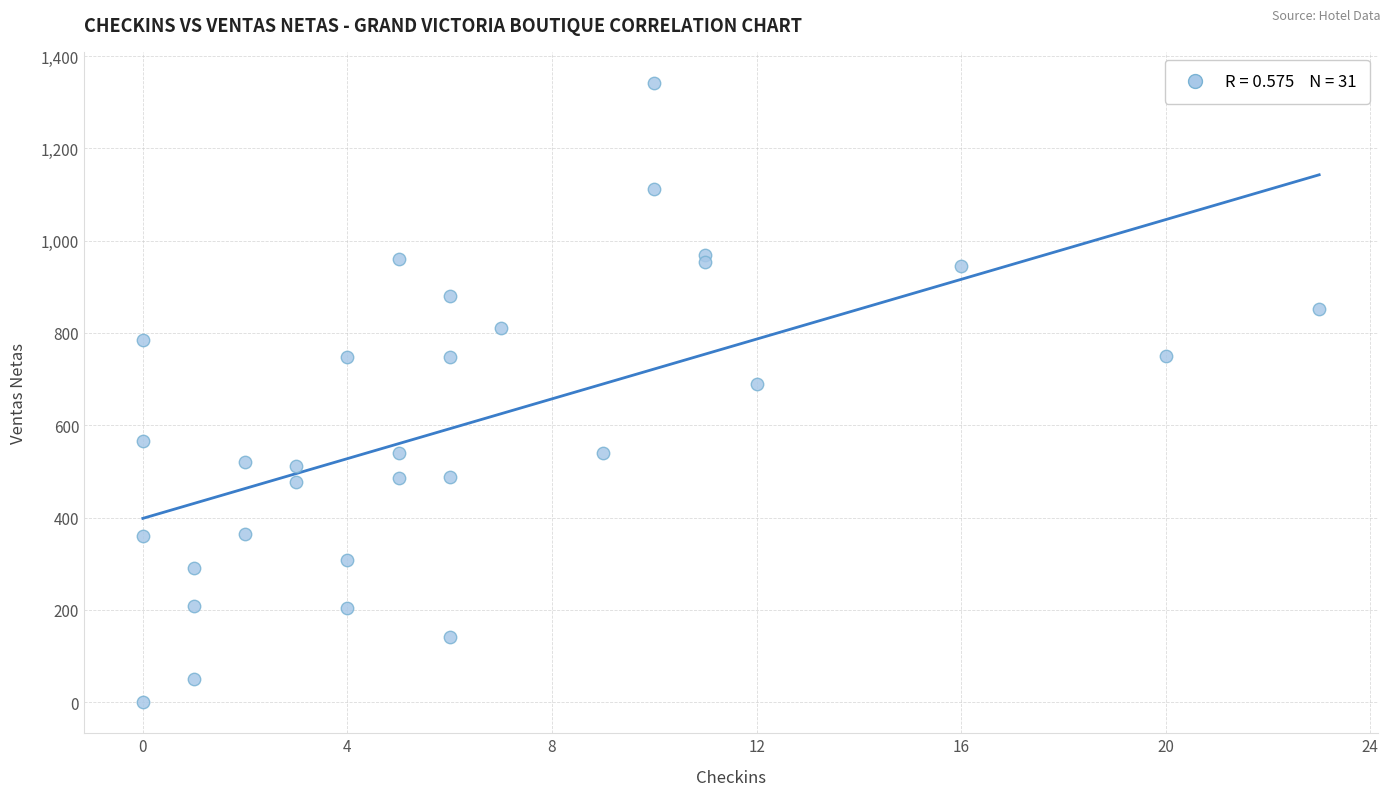

What is the range of Y values (max minus min)?

1342.0